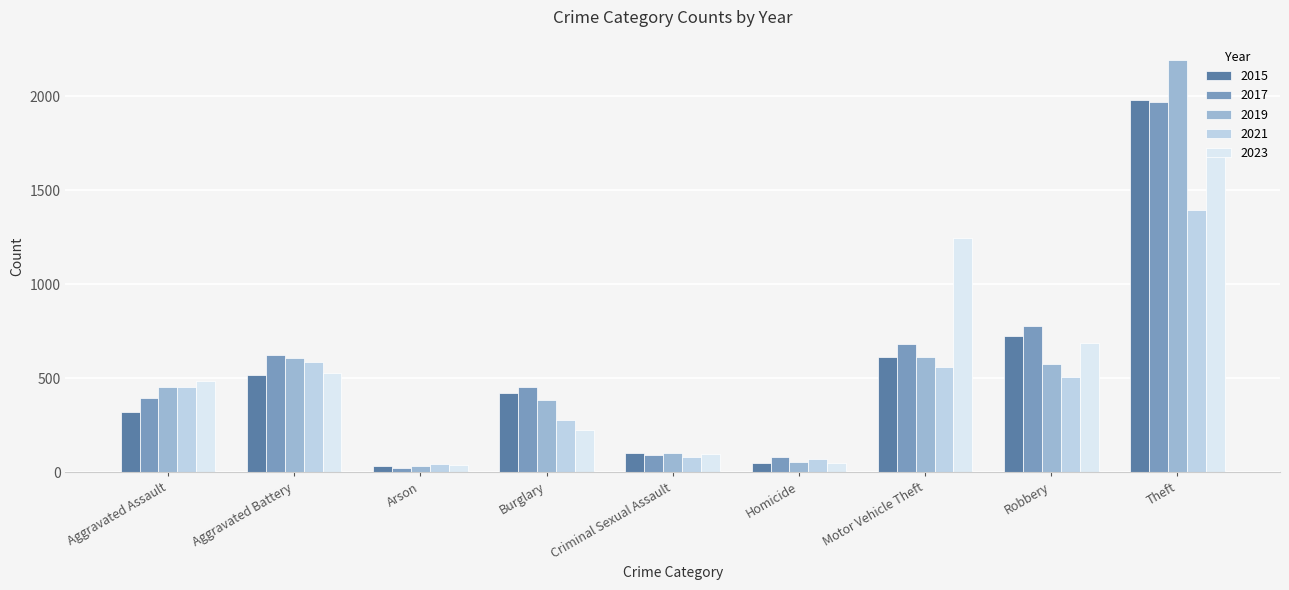

What is the sum of the 2019 values at Criminal Sexual Assault and Homicide?

155